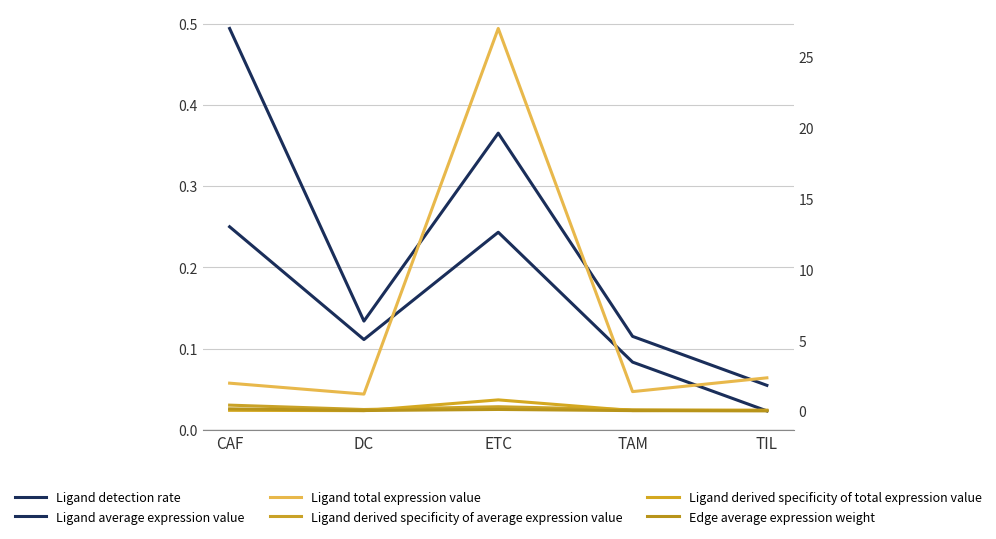

Is the value of Ligand detection rate at CAF greater than the value of Edge average expression weight at TAM?

Yes